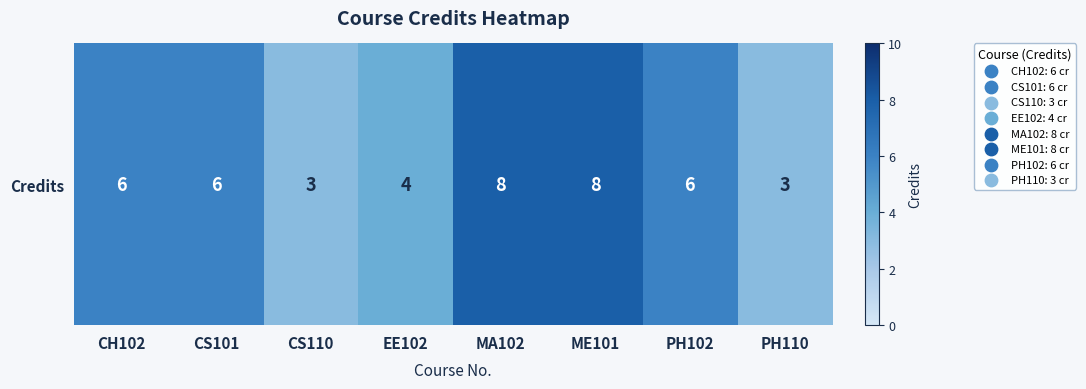

Reading left to right, list all the values displayed in this chart.

CH102=6	CS101=6	CS110=3	EE102=4	MA102=8	ME101=8	PH102=6	PH110=3